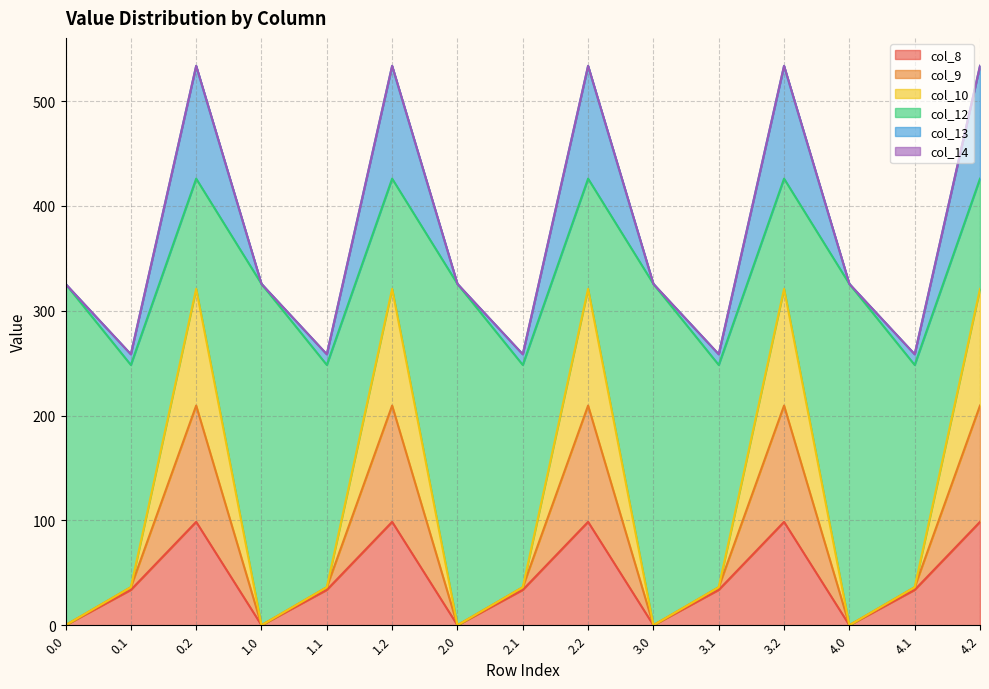

What is the highest value of the col_8 series?

98.6